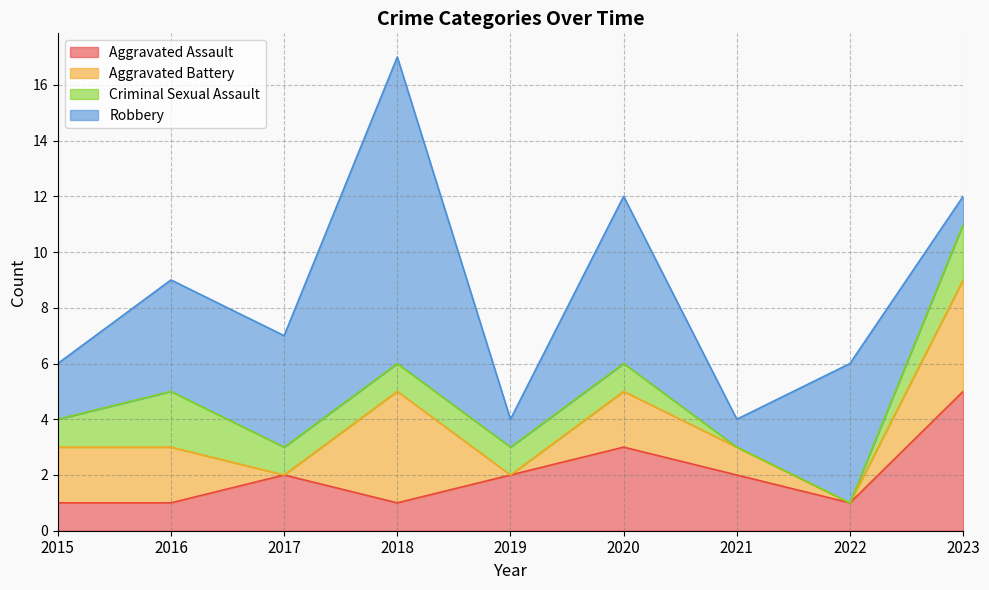

In Robbery, how many points are higher than both neighbors (excluding endpoints)?

3